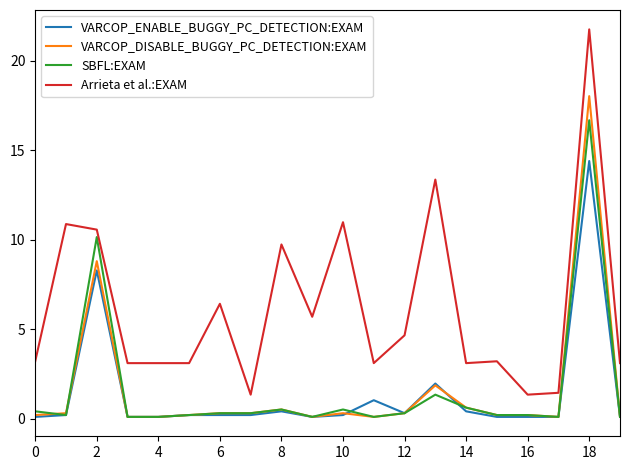

Which series has the widest spread of values?

Arrieta et al.:EXAM